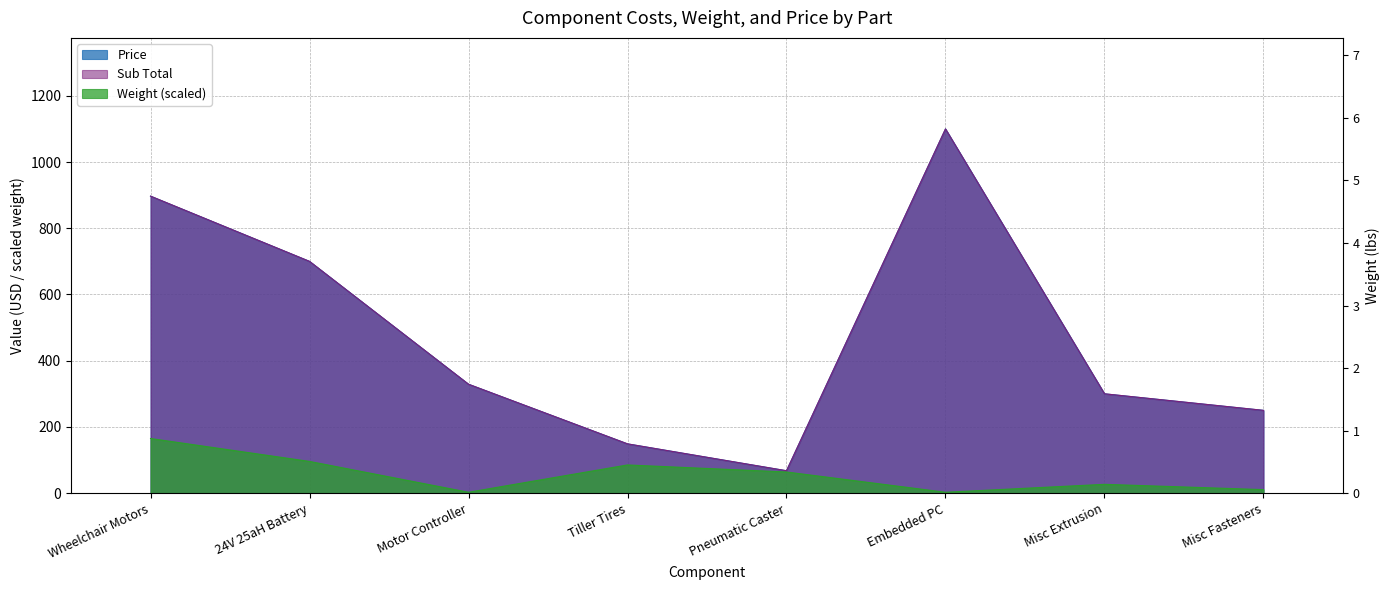

What is the label of the 8th point from the right?

Wheelchair Motors